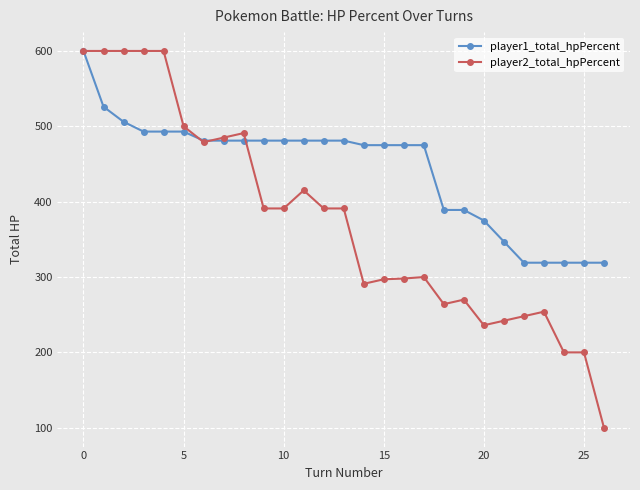

Which series has the largest total across all categories?

player1_total_hpPercent